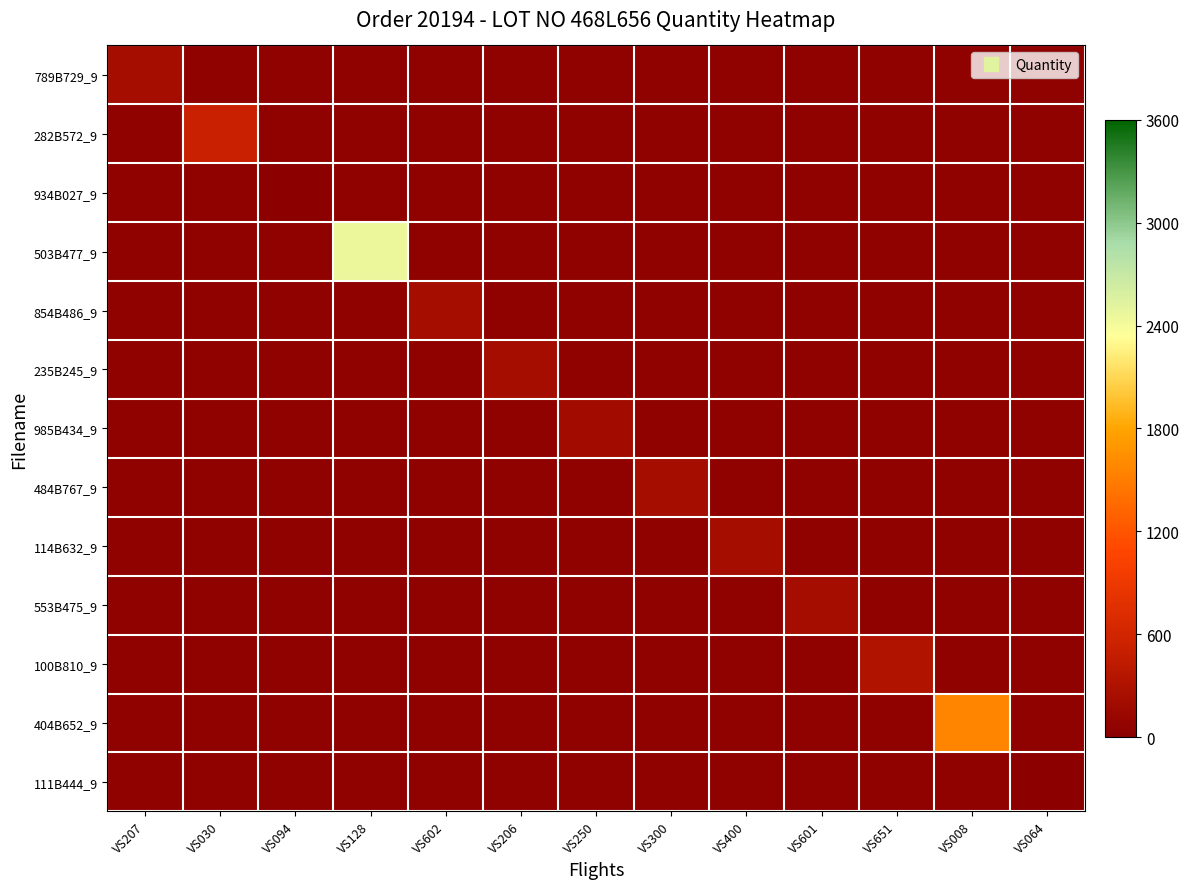

Which has a higher value, VS300 or VS128?

VS300